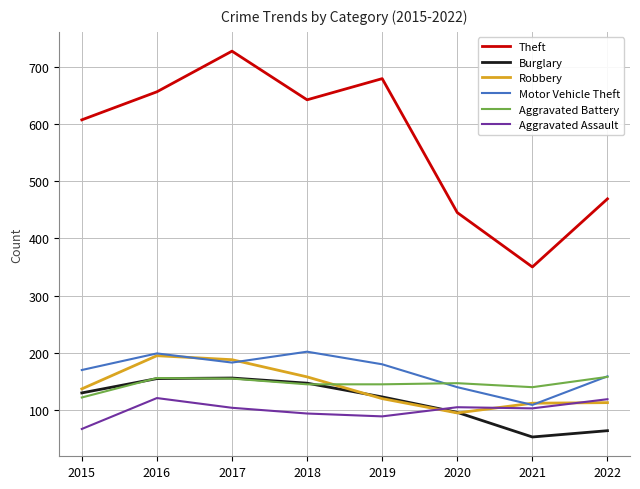

What is the spread (max minus min) of values at 2015?

540